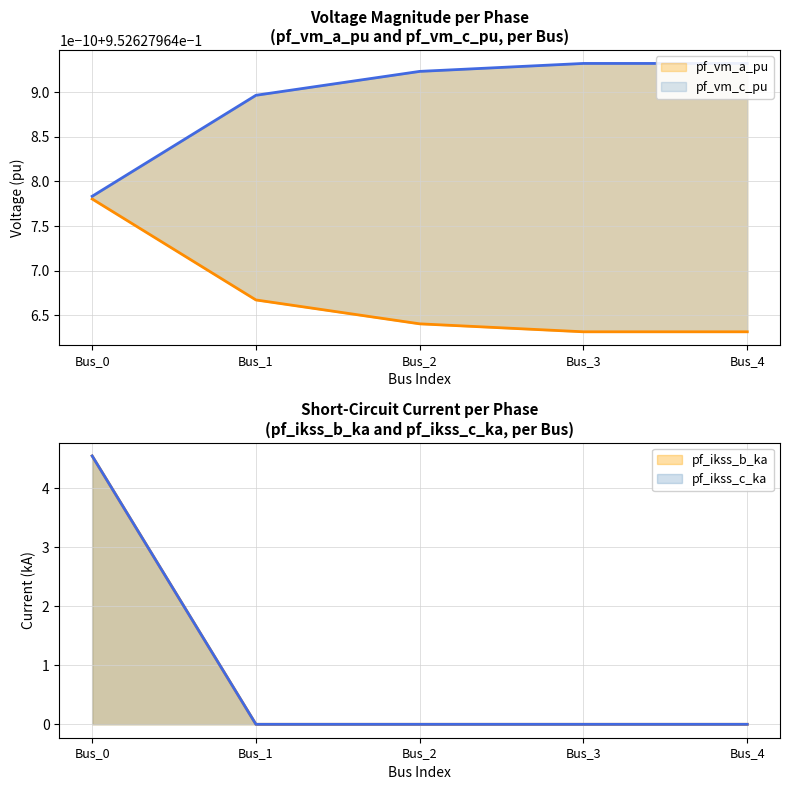

True or false: pf_vm_c_pu has a value of 0.3 at Bus_2.

False